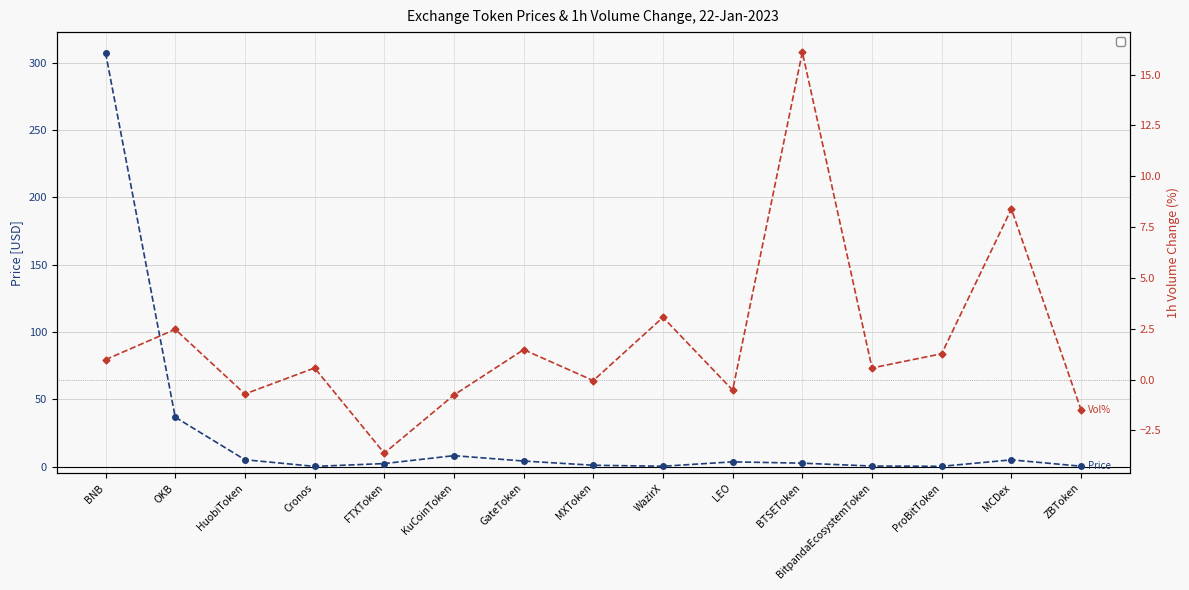

In Price [USD], how many points are higher than both neighbors (excluding endpoints)?

3